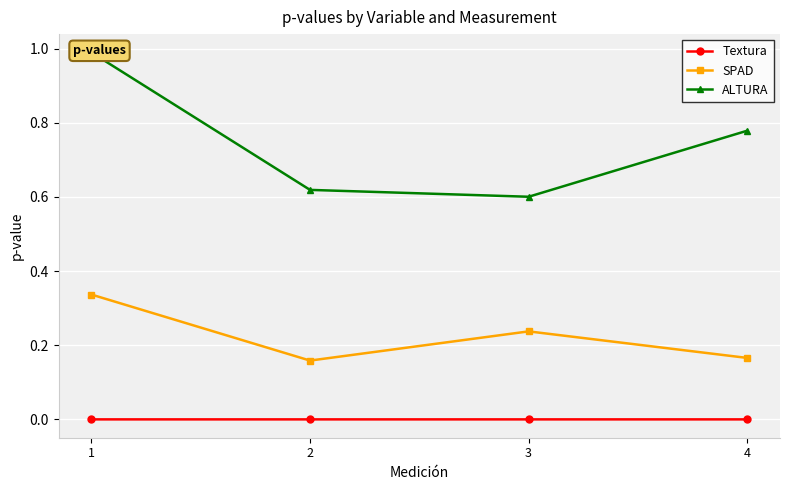

How many SPAD values are between 0 and 1?

4